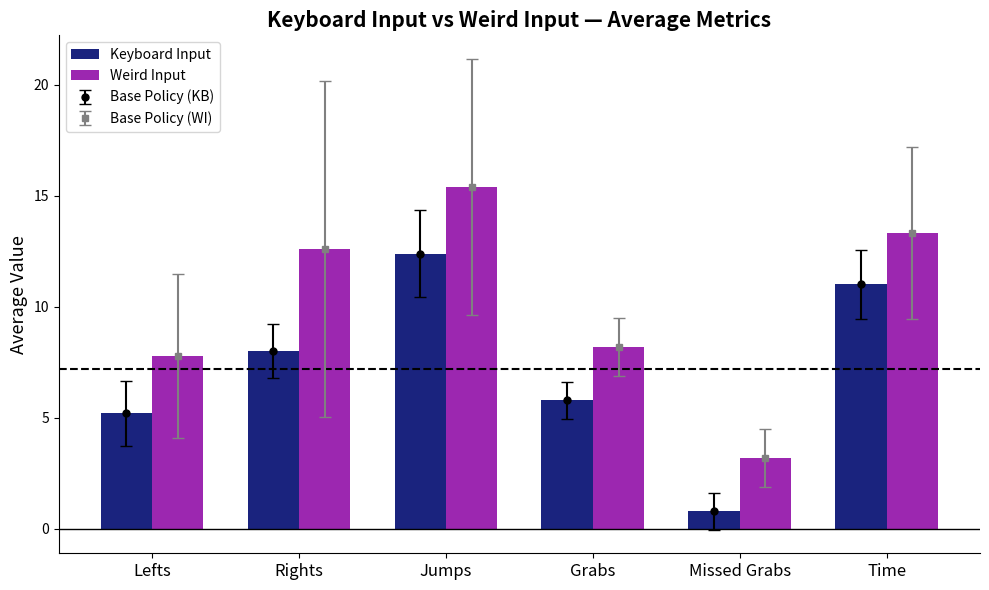

The value of Weird Input at Rights is 12.6. True or false?

True